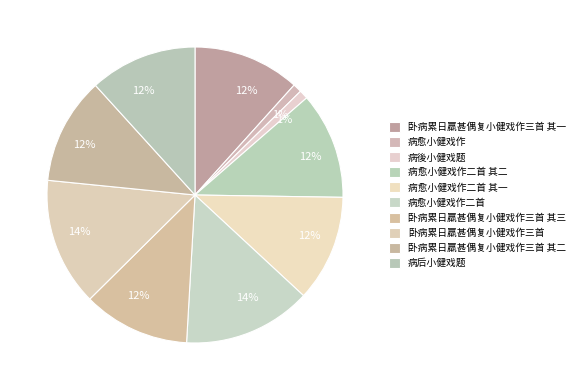

The 病愈小健戏作二首 slice represents 22% of the pie. True or false?

False